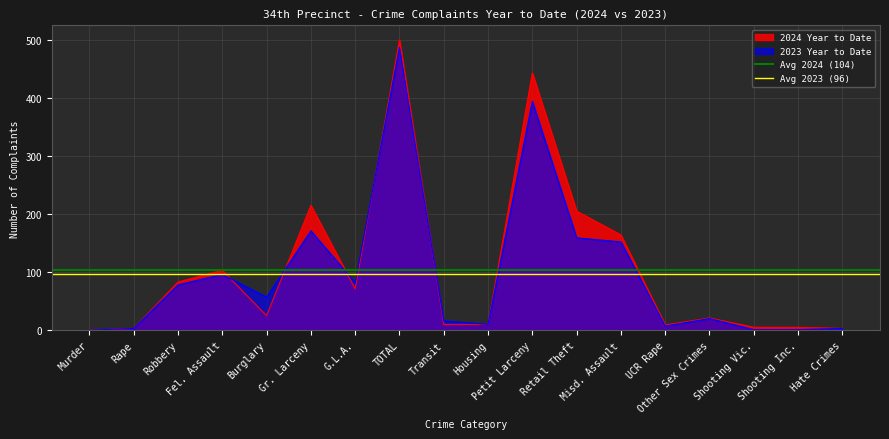

Where is 2023 Year to Date nearest to the value 243?

Gr. Larceny